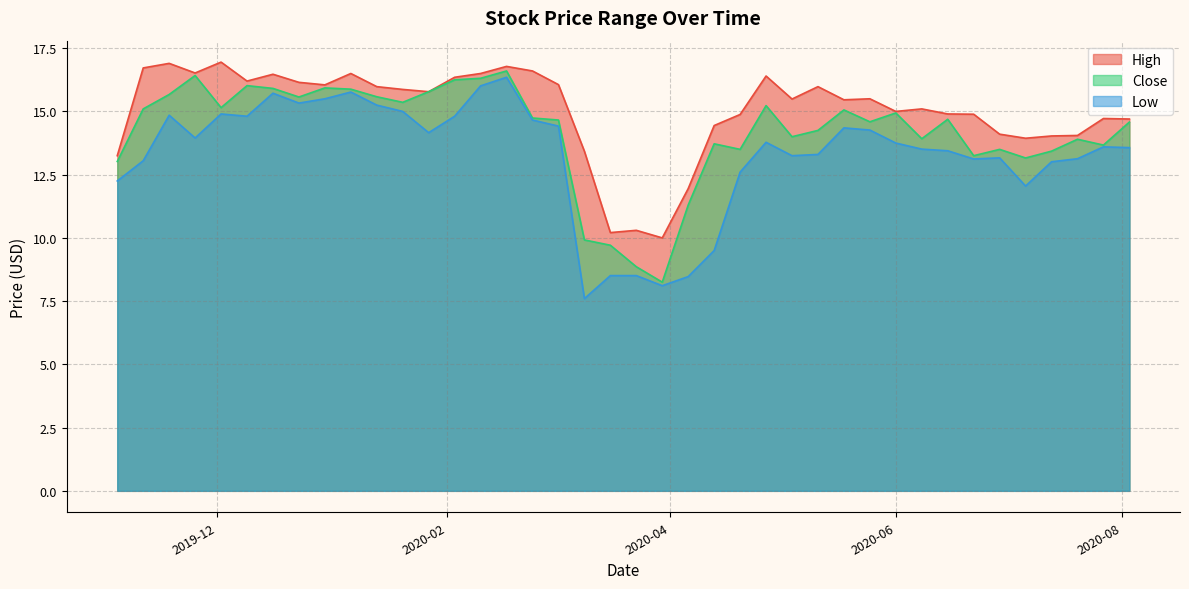

How many data points does each series have?

40